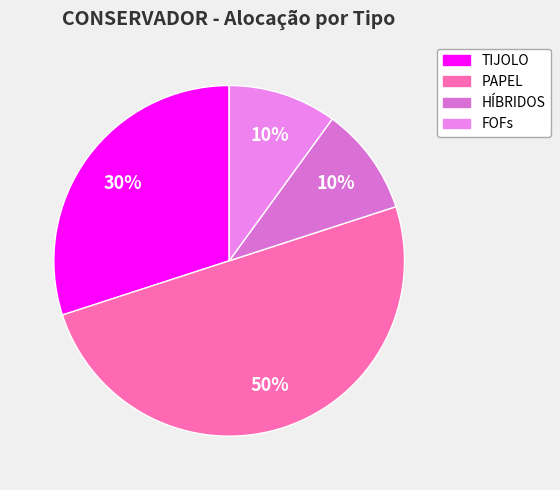

How many slices are in this pie chart?

4